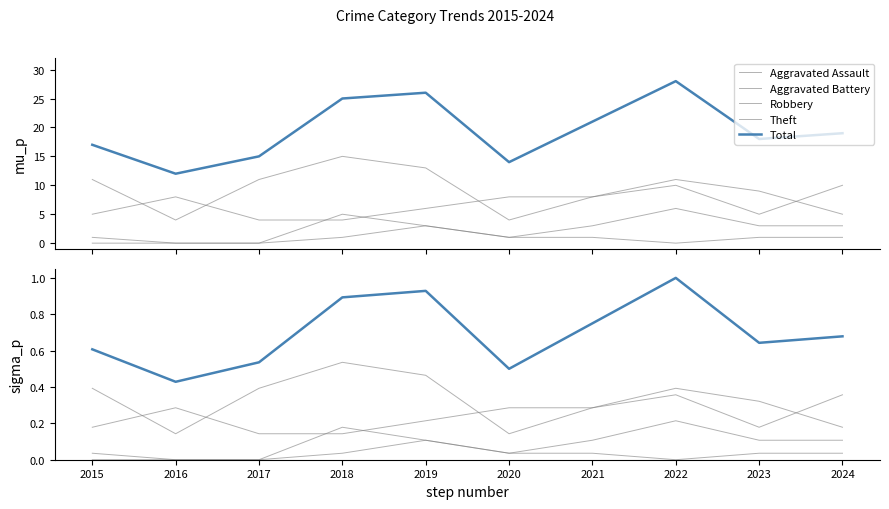

How many Total values are between 0 and 1?

10